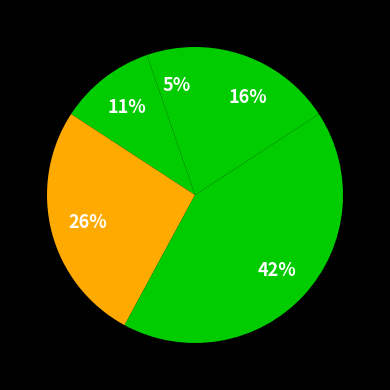

Count the number of slices in the pie.

5